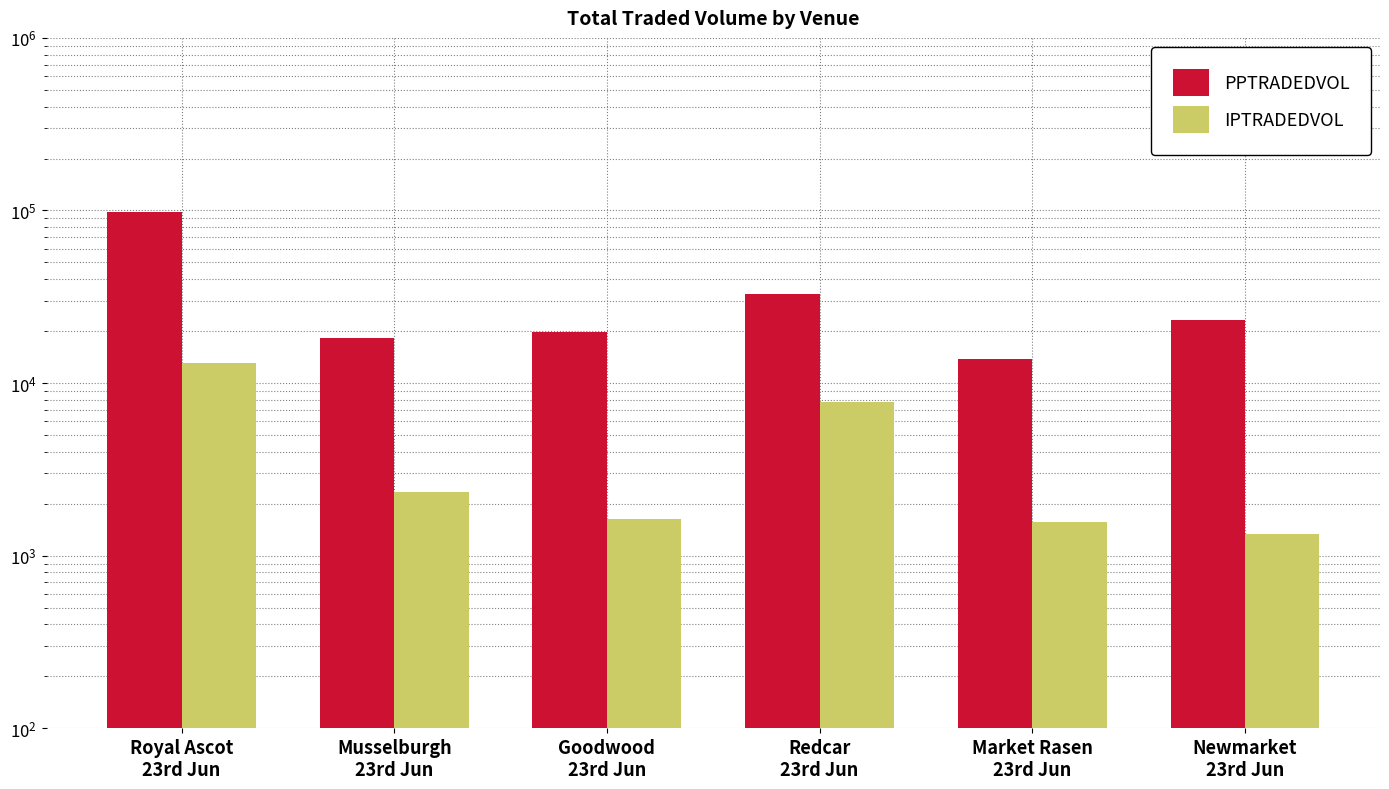

How many bars are there in each group?

2